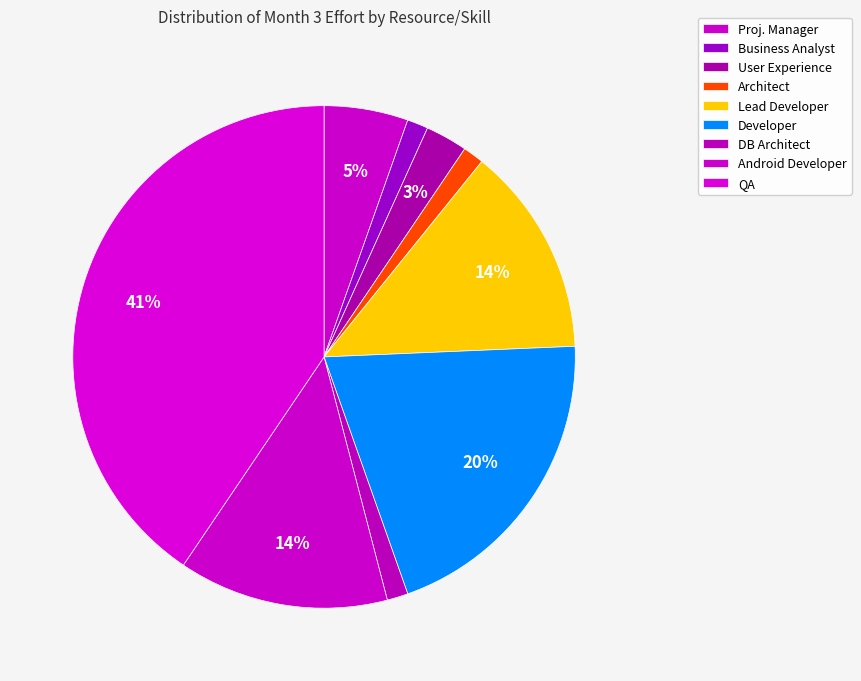

Between Android Developer and DB Architect, which is larger?

Android Developer